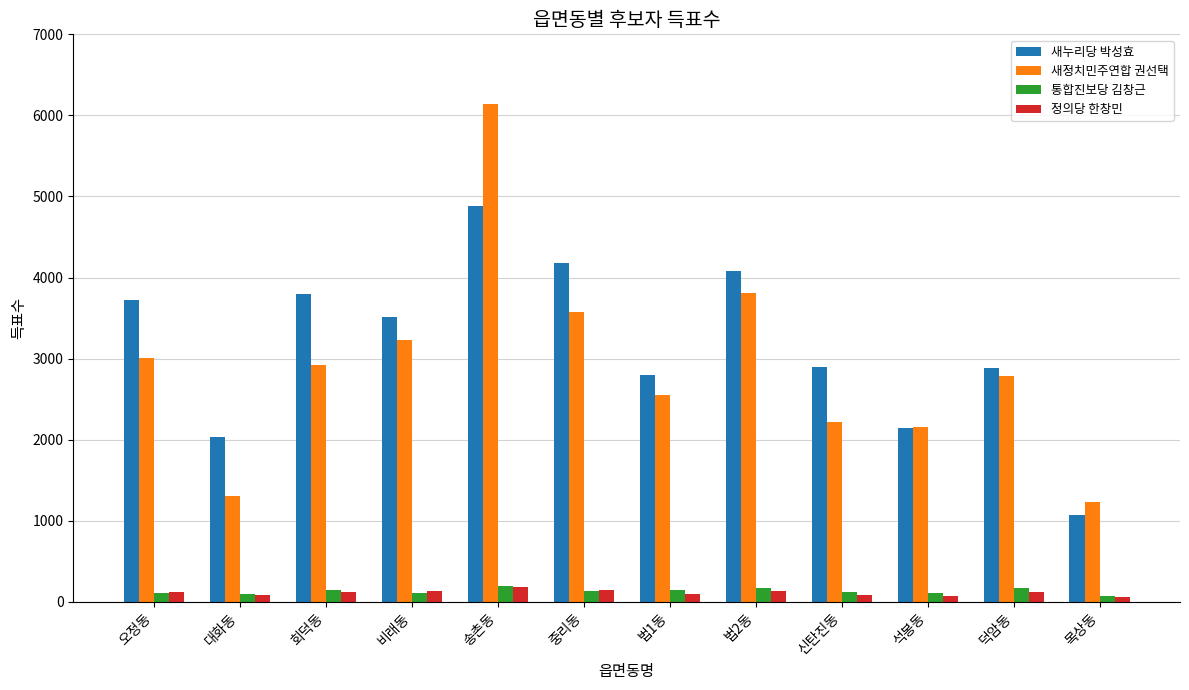

What are all the series names shown in the legend?

새누리당 박성효, 새정치민주연합 권선택, 통합진보당 김창근, 정의당 한창민